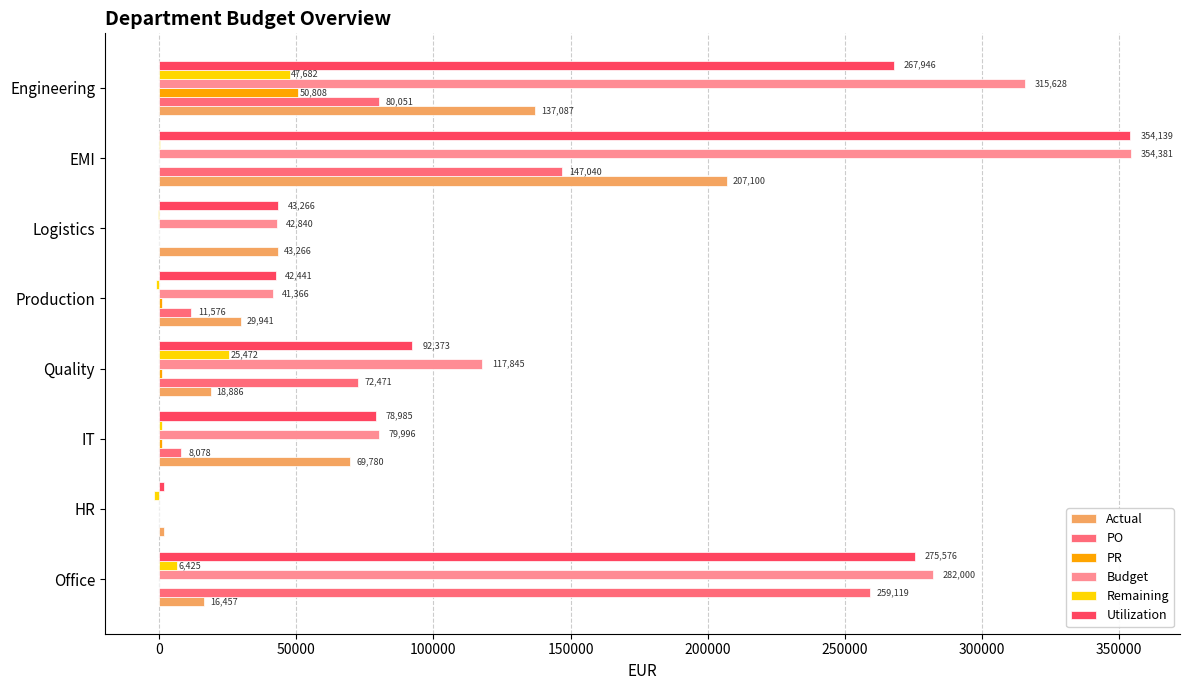

At which category is the sum across all series the highest?

EMI